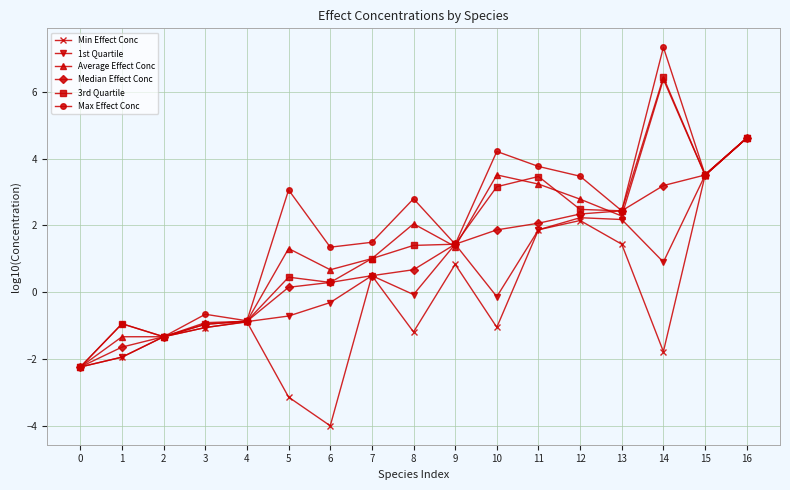

What are all the series names shown in the legend?

Min Effect Conc, 1st Quartile, Average Effect Conc, Median Effect Conc, 3rd Quartile, Max Effect Conc